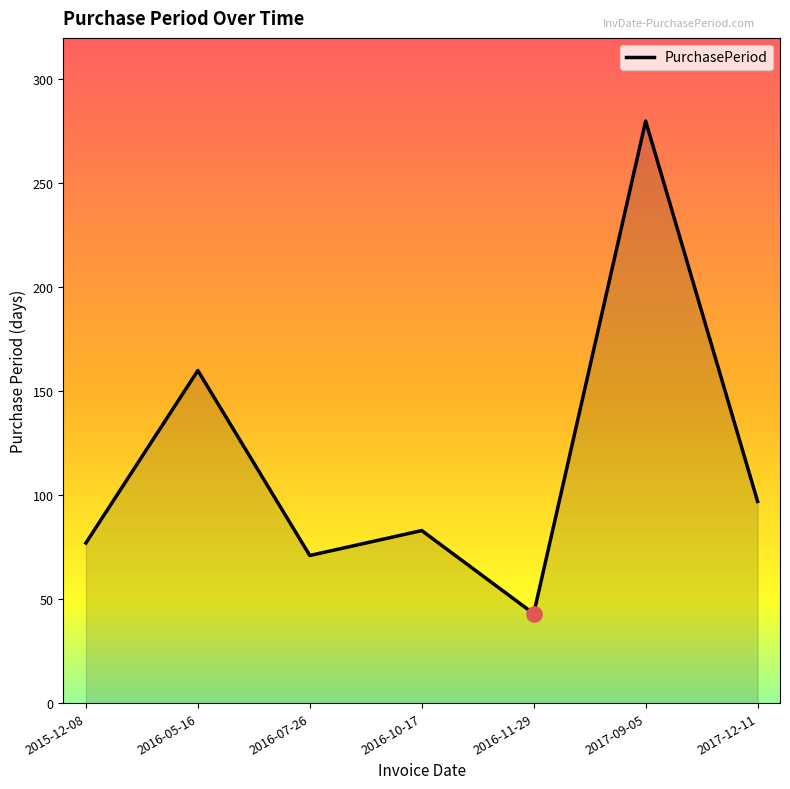

Which has a higher value, 2016-05-16 or 2016-11-29?

2016-05-16